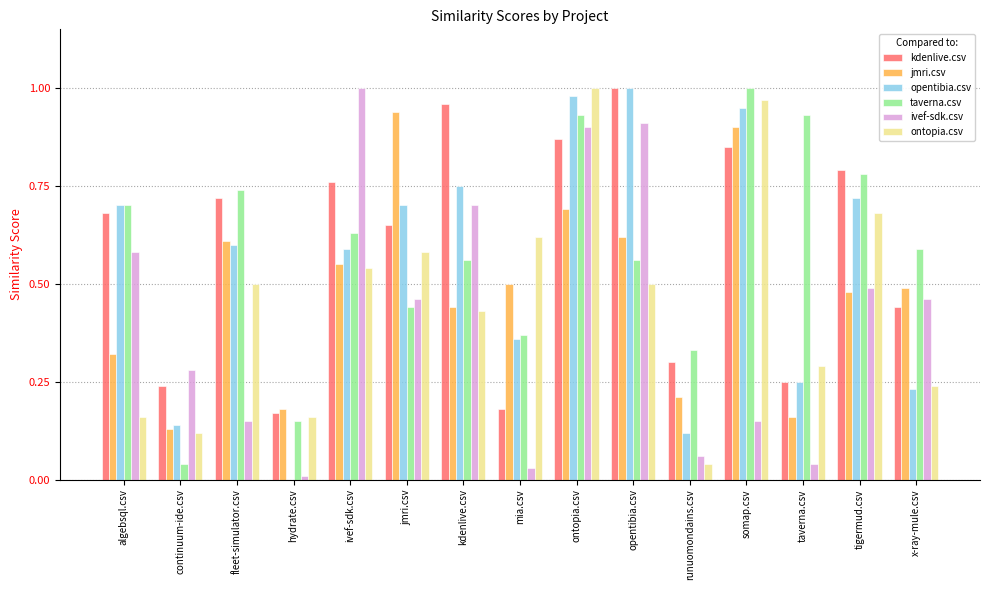

What is the sum of all taverna.csv values?

8.8